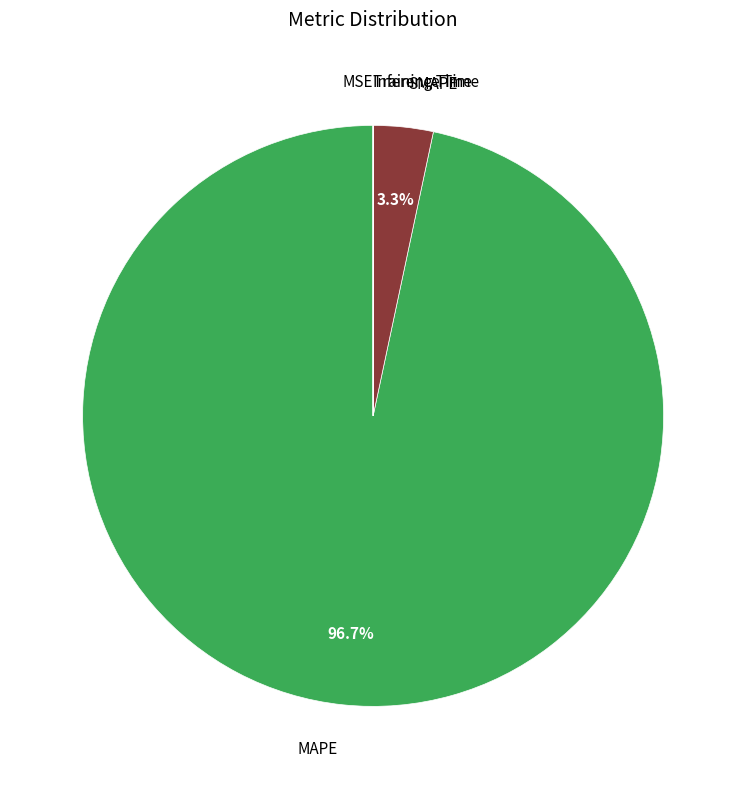

Does any single category account for the majority?

Yes